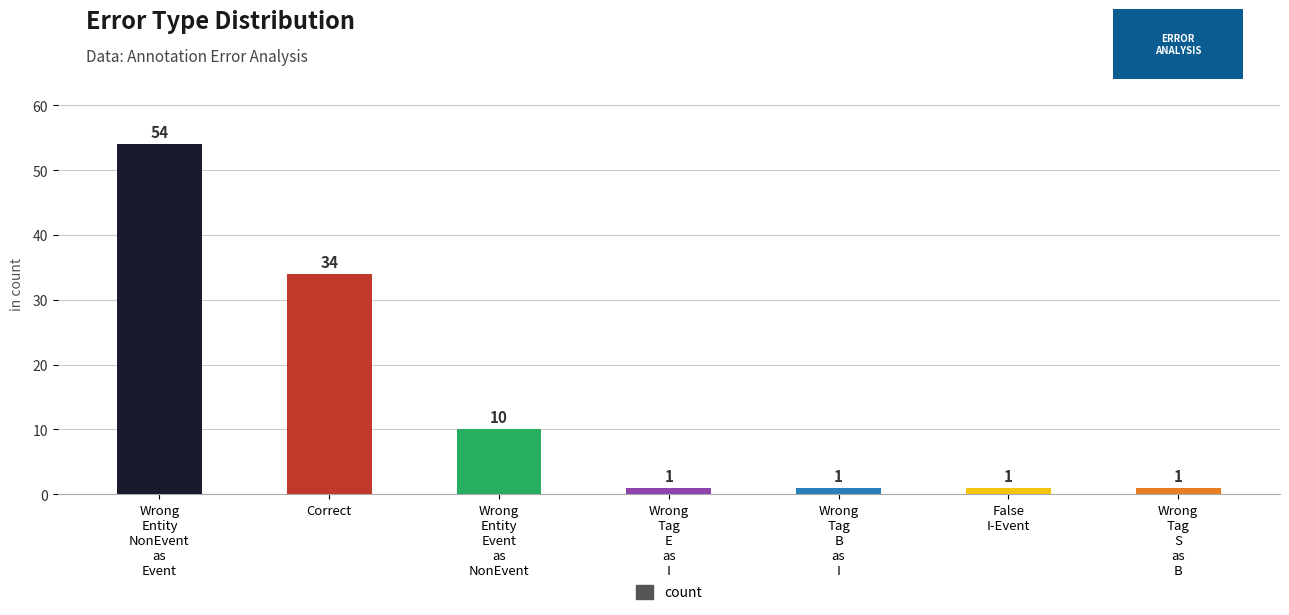

What is the sum of the values at False
I-Event and Wrong
Tag
S
as
B?

2